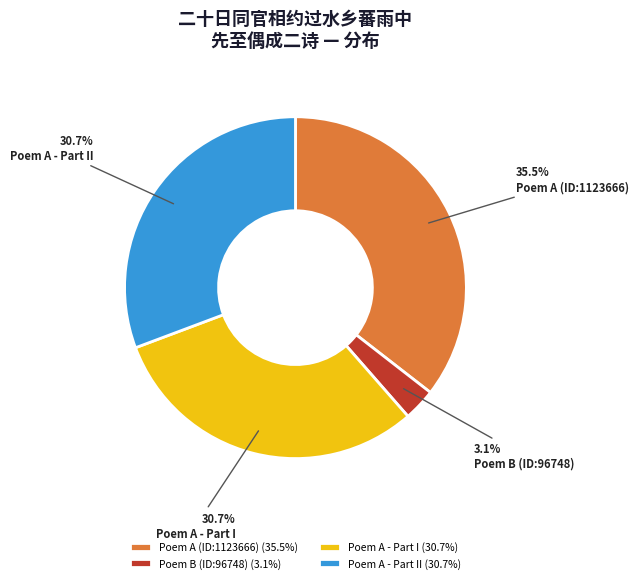

Approximately how many times larger is the value at Poem A - Part II compared to Poem A (ID:1123666)?

0.9